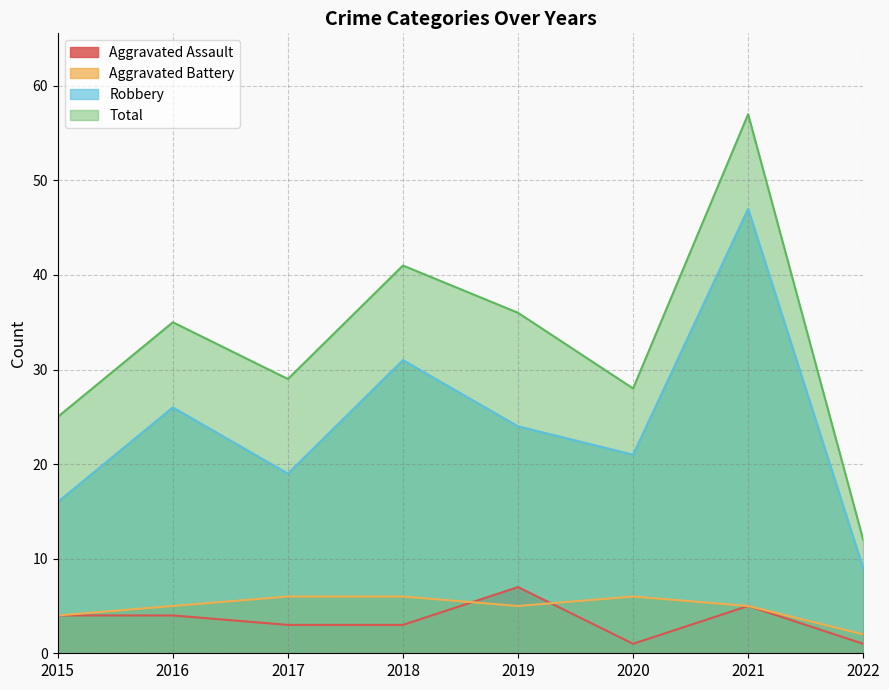

The Total series shows 41 at 2018. True or false?

True